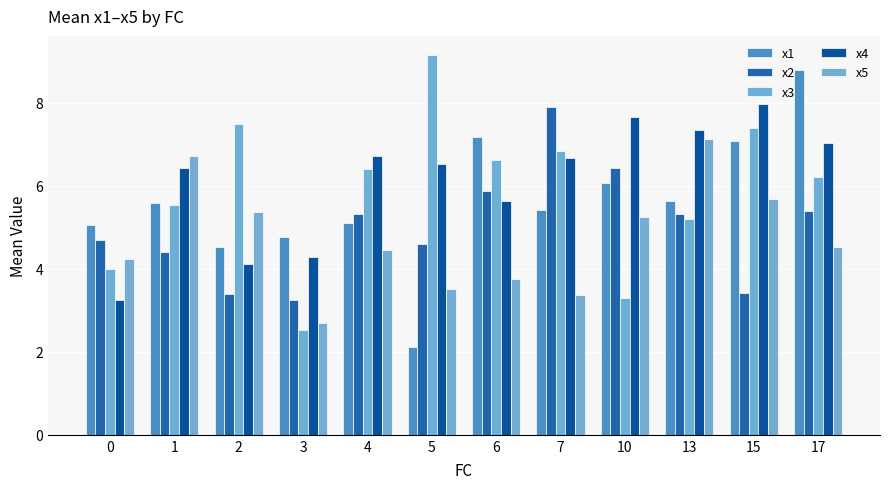

At which label does x2 first exceed 5?

4